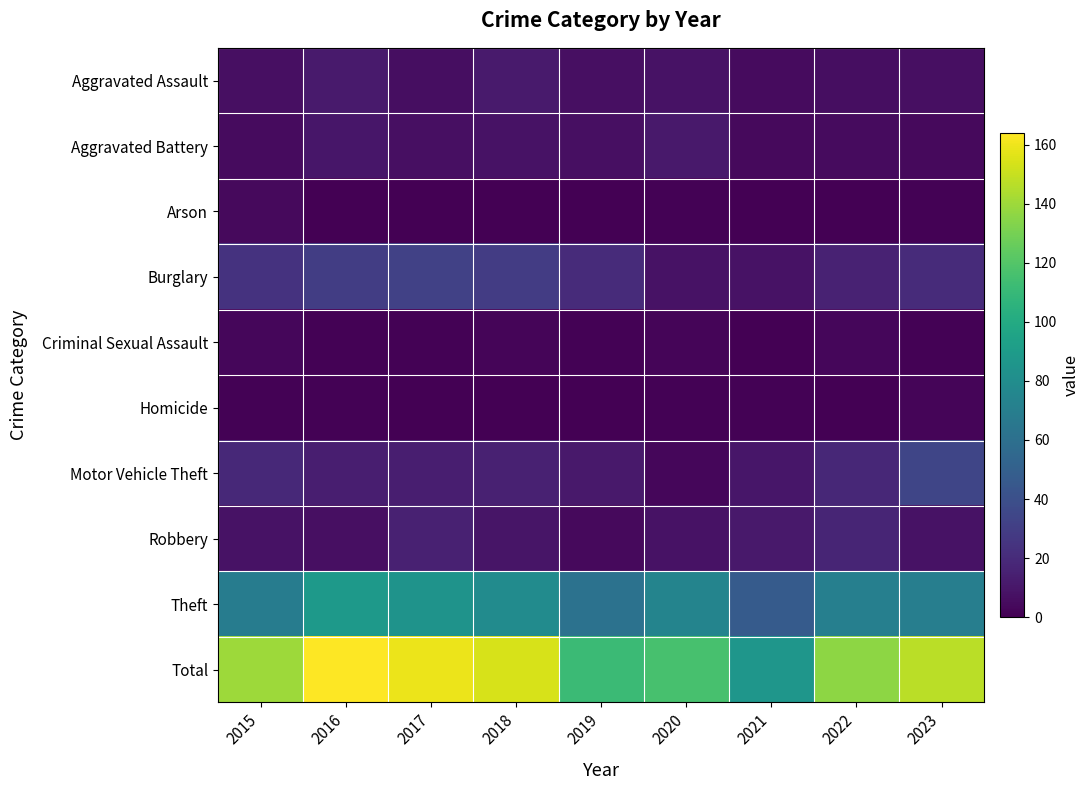

At which category is the sum across all series the highest?

2016